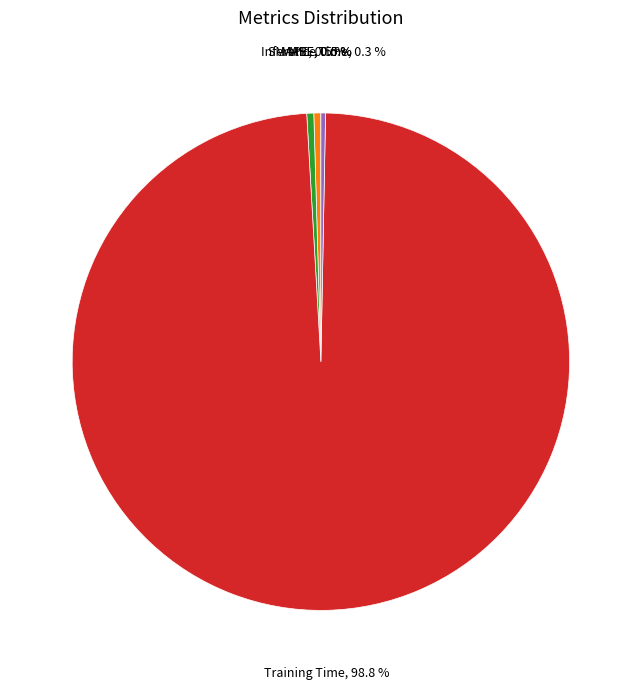

Count the number of slices in the pie.

5